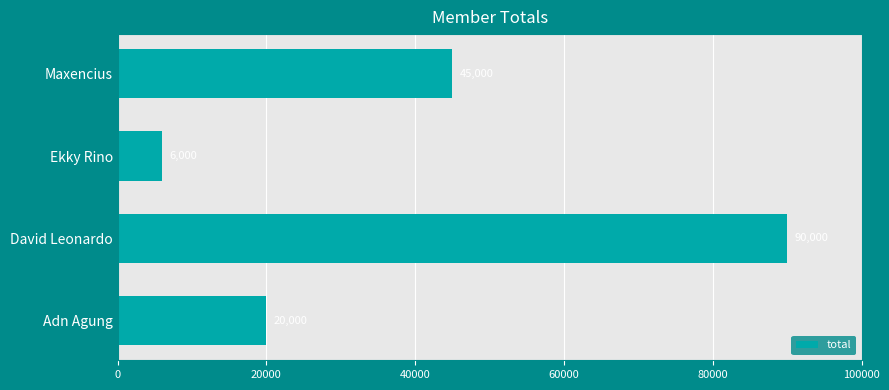

What is the difference between the maximum and minimum values?

84000